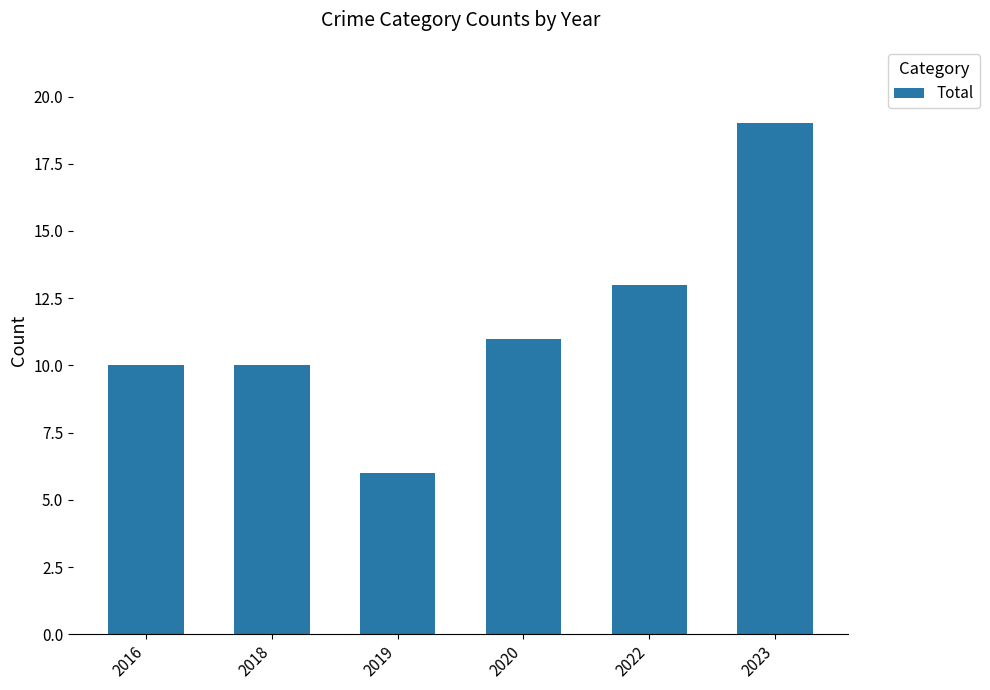

What is the value of the 5th bar from the left?

13